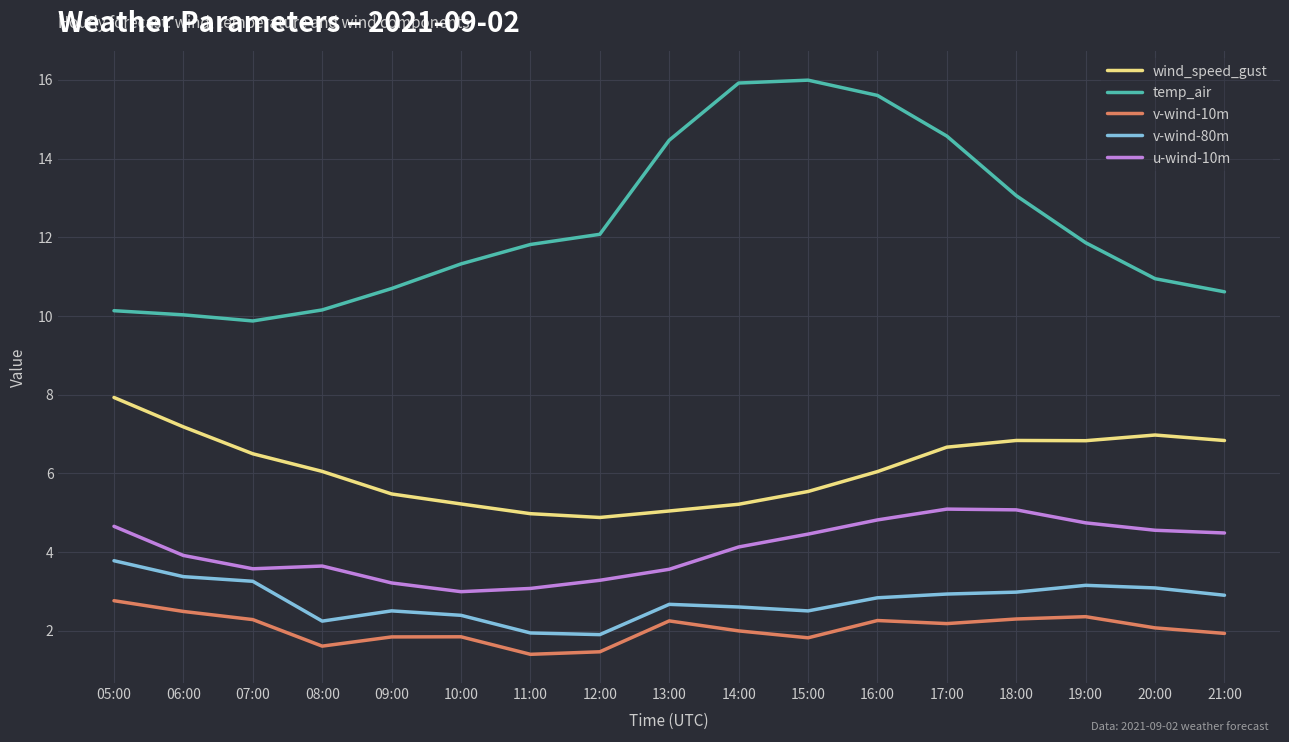

The v-wind-80m series shows 1.6 at 16:00. True or false?

False